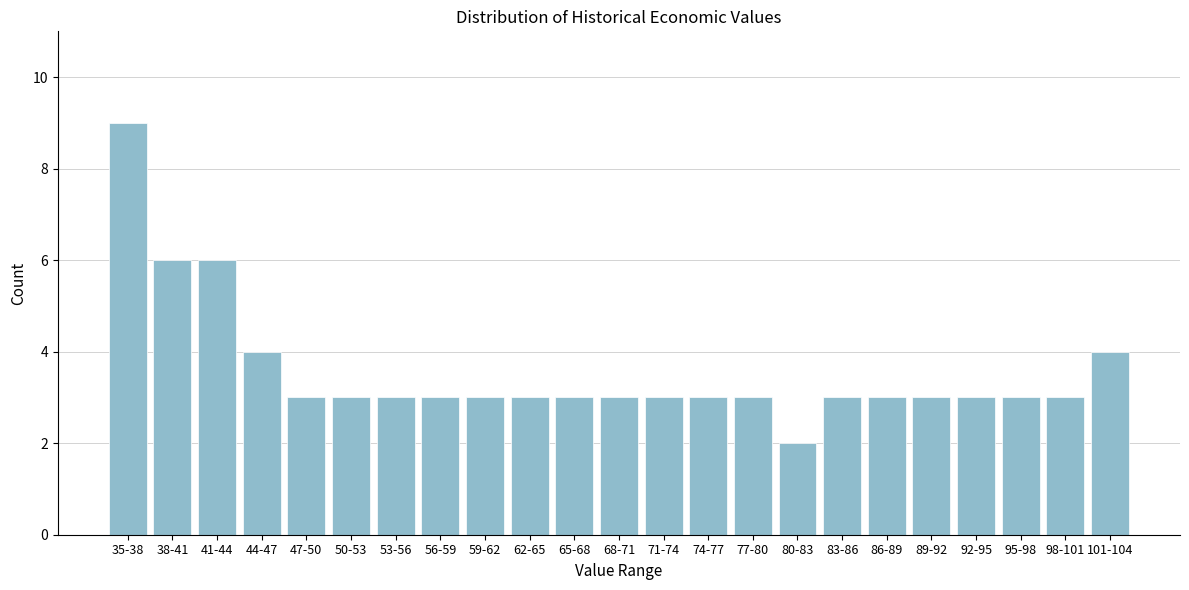

Reading left to right, transcribe all the data shown in this chart.

35-38=9	38-41=6	41-44=6	44-47=4	47-50=3	50-53=3	53-56=3	56-59=3	59-62=3	62-65=3	65-68=3	68-71=3	71-74=3	74-77=3	77-80=3	80-83=2	83-86=3	86-89=3	89-92=3	92-95=3	95-98=3	98-101=3	101-104=4